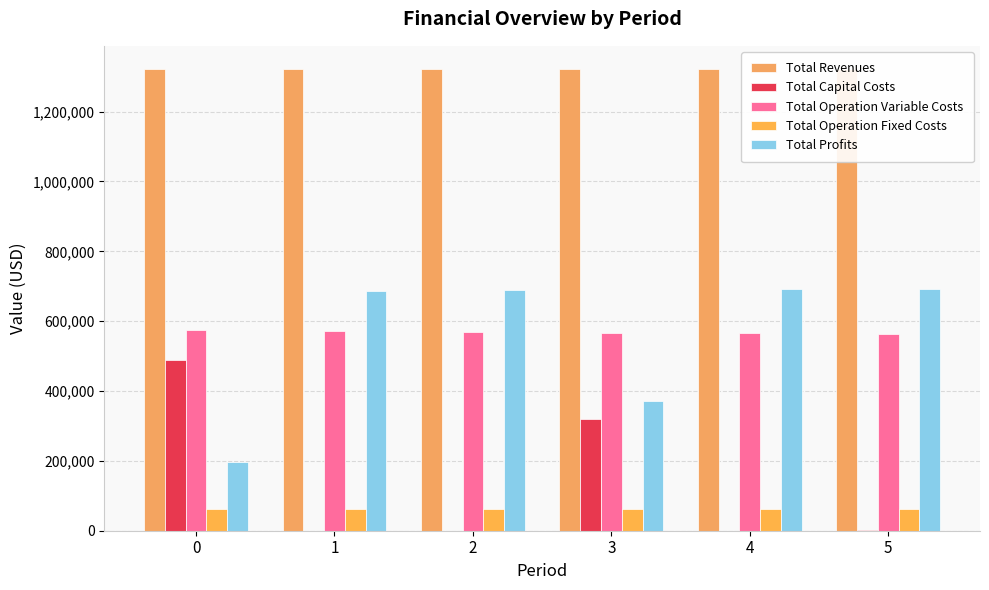

What is the value of the Total Operation Variable Costs bar at the 4th from the left?

567442.8